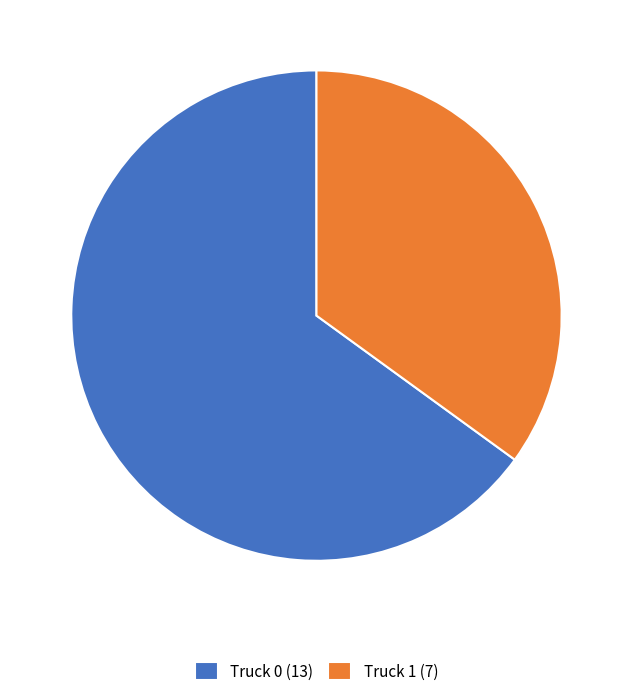

Does Truck 0 (13) represent more than half of the total?

Yes